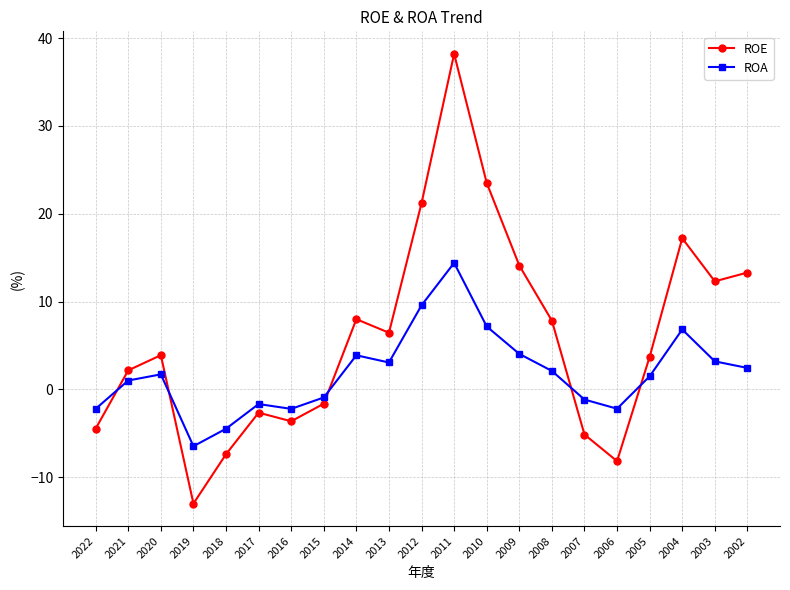

Count the number of categories in the chart.

21